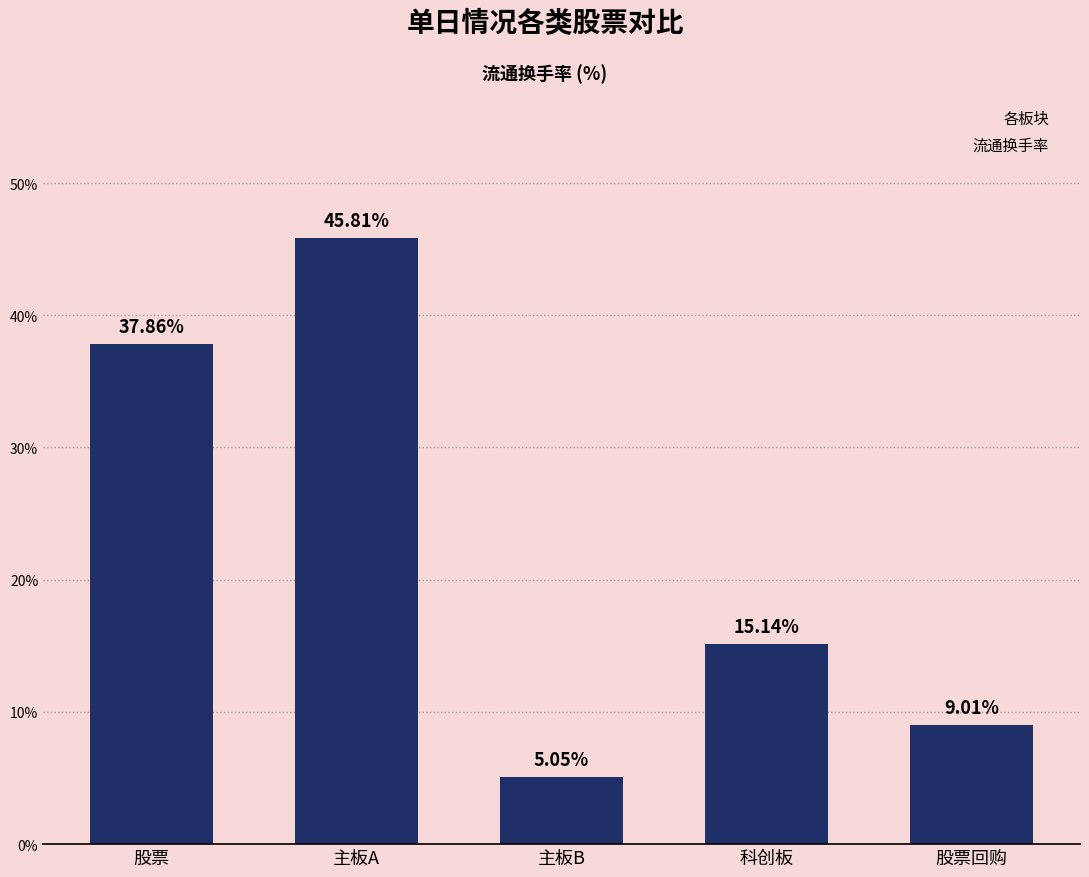

Approximately how many times larger is the value at 科创板 compared to 主板A?

0.3